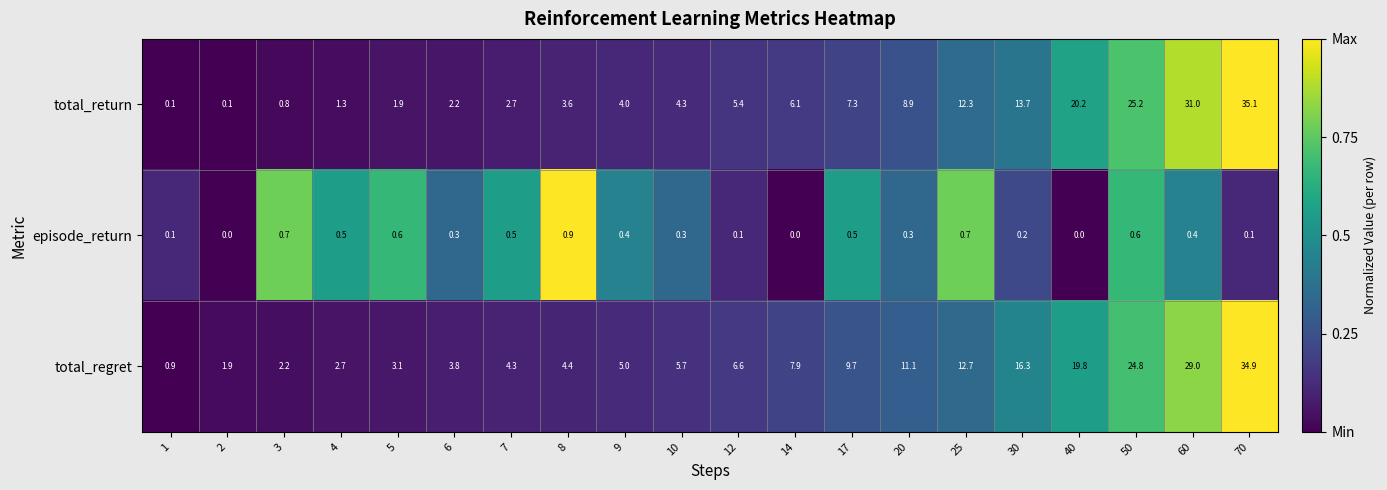

What is the difference between the maximum and minimum values in the episode_return series?

0.9